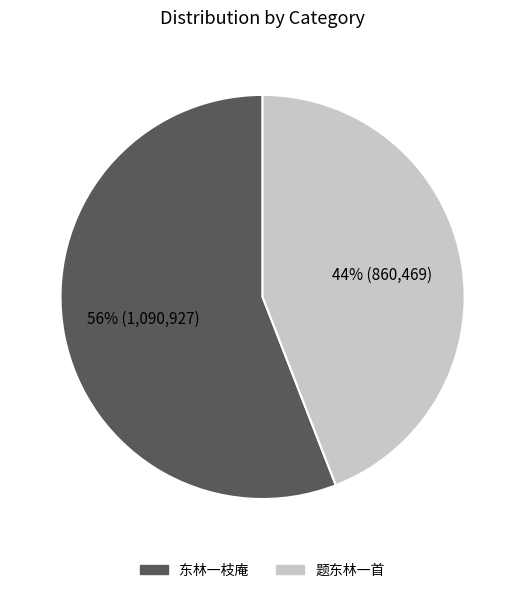

To the nearest percent, what is the difference between the largest and smallest slice percentages?

12%